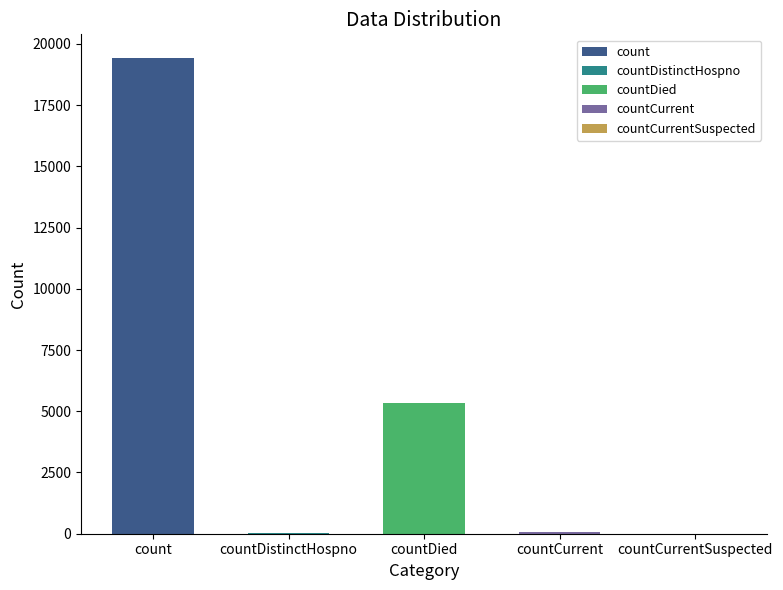

How many bars are there in total?

5